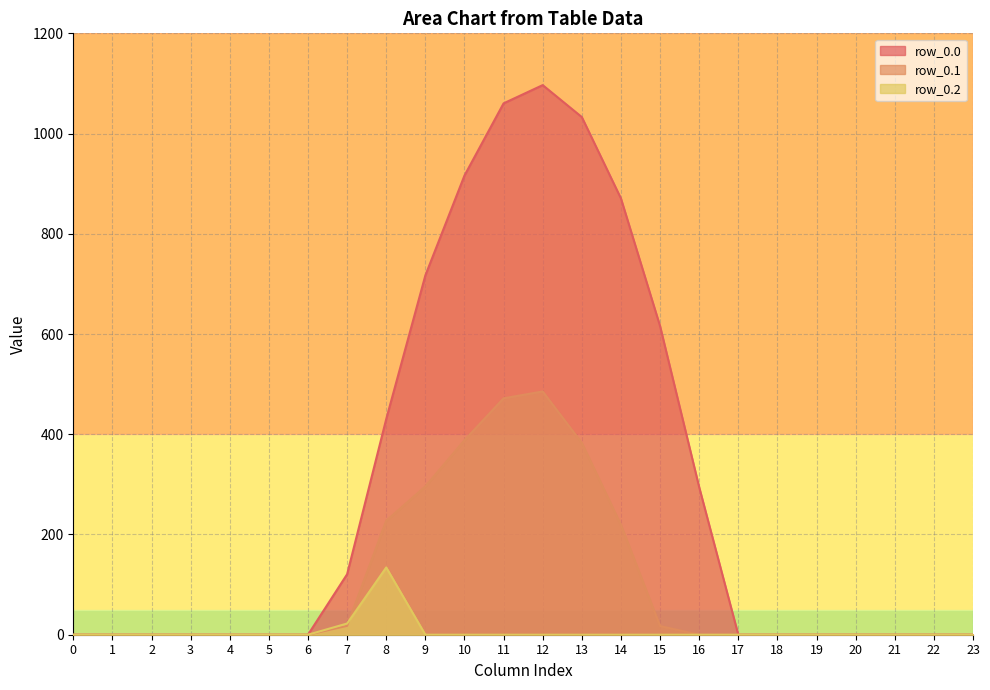

Reading left to right, extract all data points from this chart.

row_0.0: 0=0.0	1=0.0	2=0.0	3=0.0	4=0.0	5=0.0	6=0.0	7=120.6	8=430.3	9=716.9	10=916.2	11=1060.3	12=1096.7	13=1032.9	14=870.6	15=615.9	16=294.5	17=0.0	18=0.0	19=0.0	20=0.0	21=0.0	22=0.0	23=0.0
row_0.1: 0=0.0	1=0.0	2=0.0	3=0.0	4=0.0	5=0.0	6=0.0	7=17.7	8=227.5	9=295.9	10=388.1	11=471.7	12=485.4	13=382.7	14=219.2	15=17.3	16=0.0	17=0.0	18=0.0	19=0.0	20=0.0	21=0.0	22=0.0	23=0.0
row_0.2: 0=0.0	1=0.0	2=0.0	3=0.0	4=0.0	5=0.0	6=0.0	7=22.3	8=134.2	9=0.0	10=0.0	11=0.0	12=0.0	13=0.0	14=0.0	15=0.0	16=0.0	17=0.0	18=0.0	19=0.0	20=0.0	21=0.0	22=0.0	23=0.0